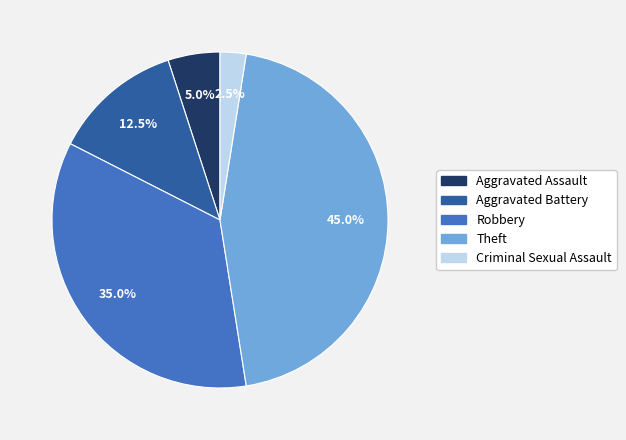

Is the sum of Aggravated Assault and Criminal Sexual Assault greater than half?

No